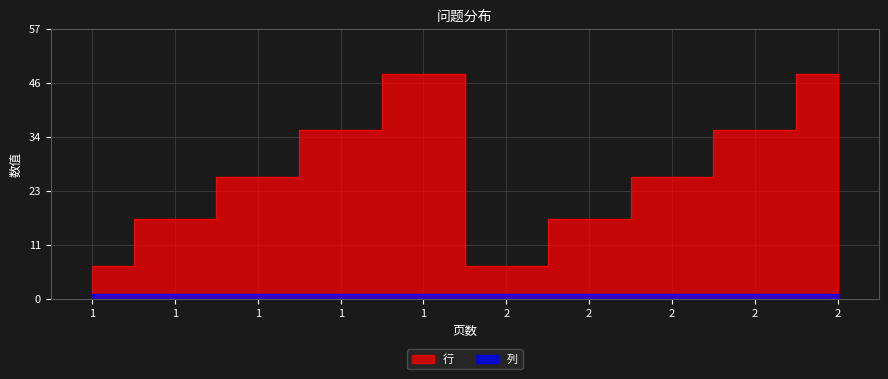

Reading right to left, list all the values displayed in this chart.

2=48	2=36	2=26	2=17	2=7	1=48	1=36	1=26	1=17	1=7